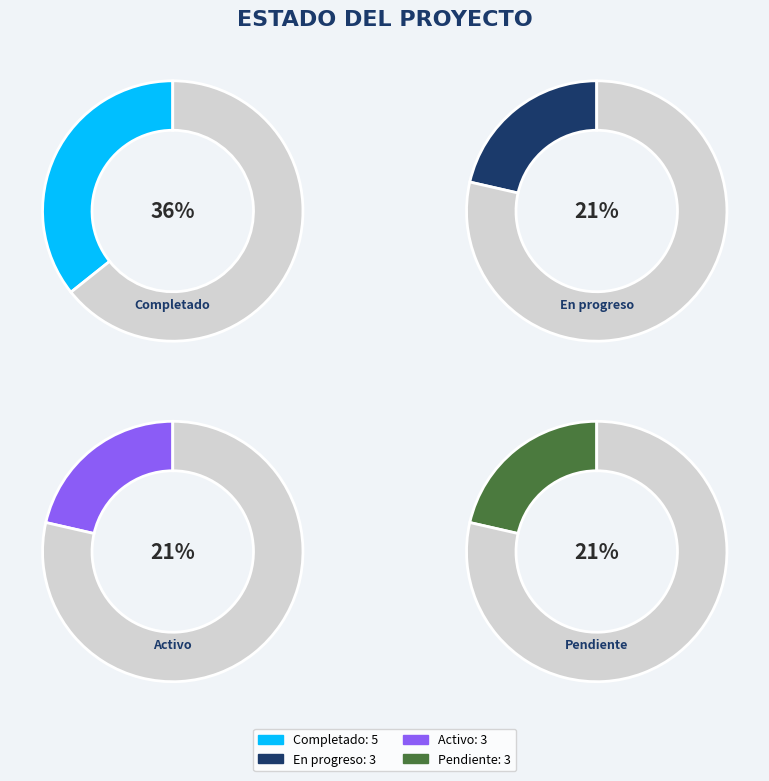

How much of the chart is everything except Activo?

78.6%